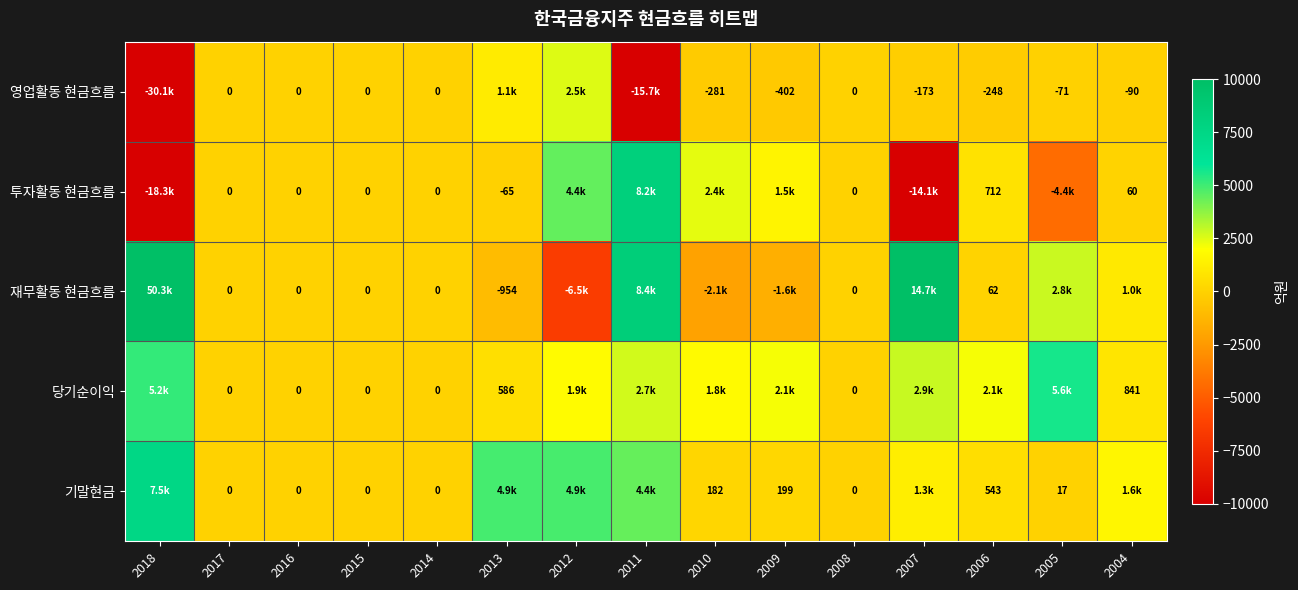

How many distinct data groups are displayed?

5